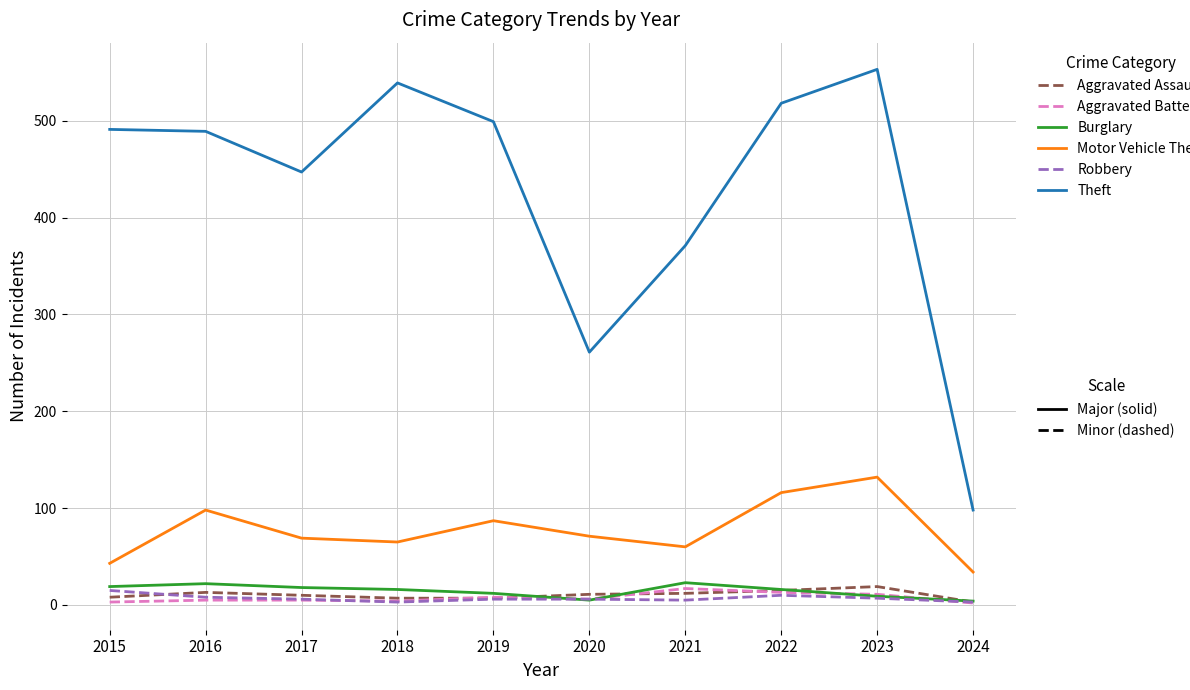

Which label corresponds to the largest value in the chart?

2023